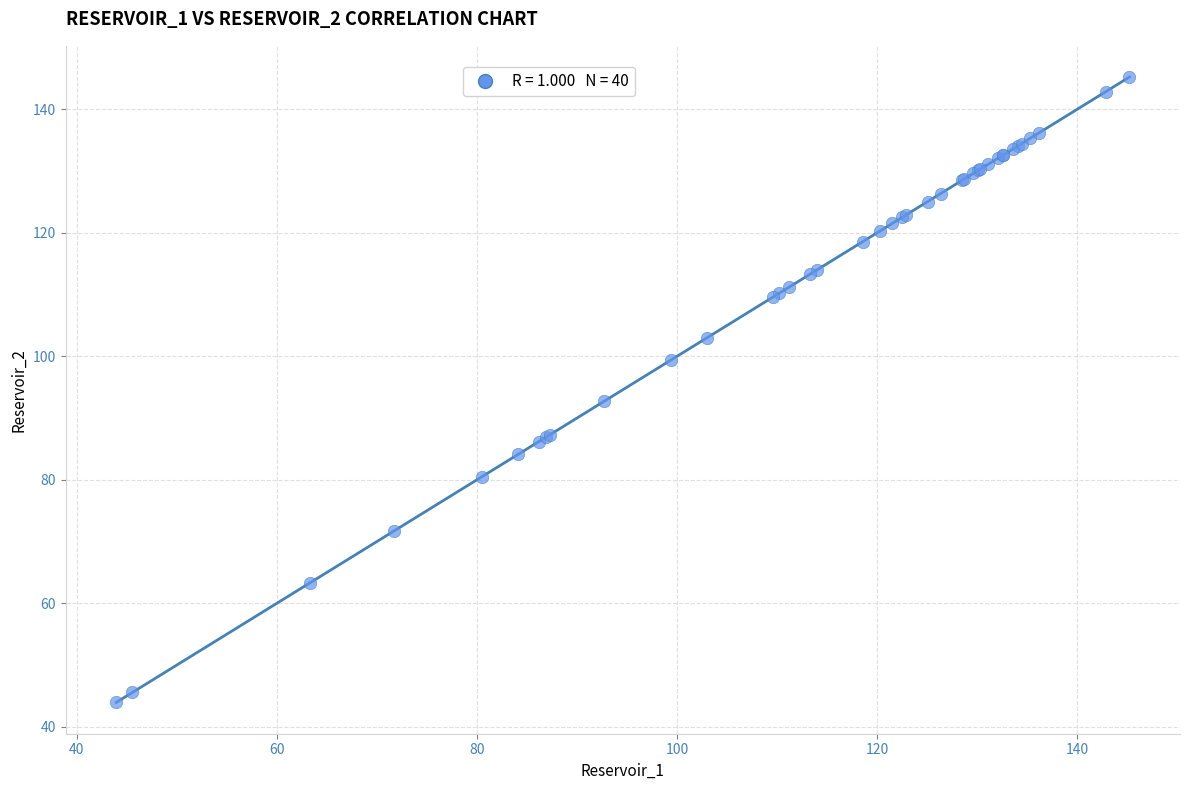

What Y value in the scatter plot is closest to 94?

92.7